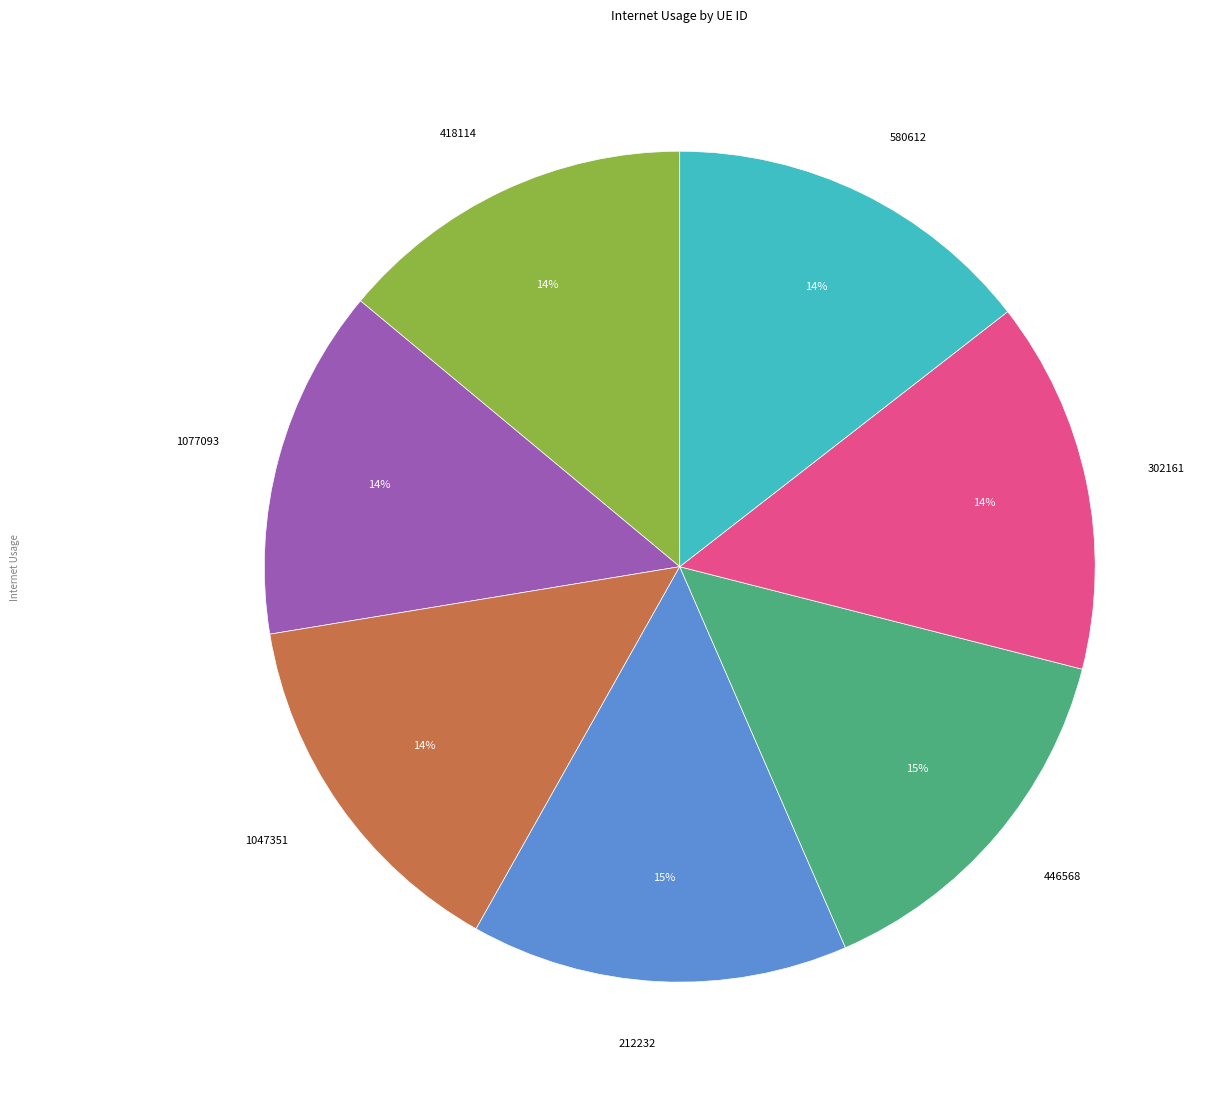

Does any single category account for the majority?

No